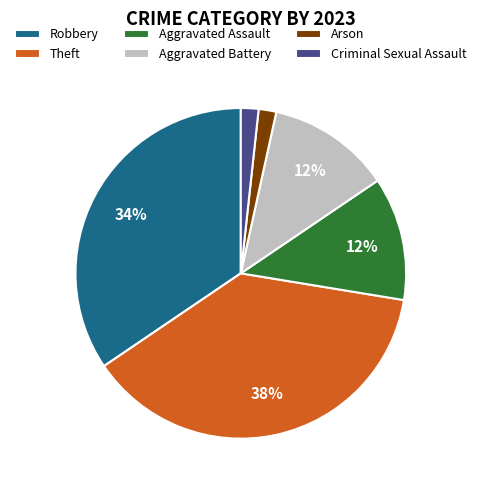

True or false: Aggravated Battery accounts for 12% of the total.

True